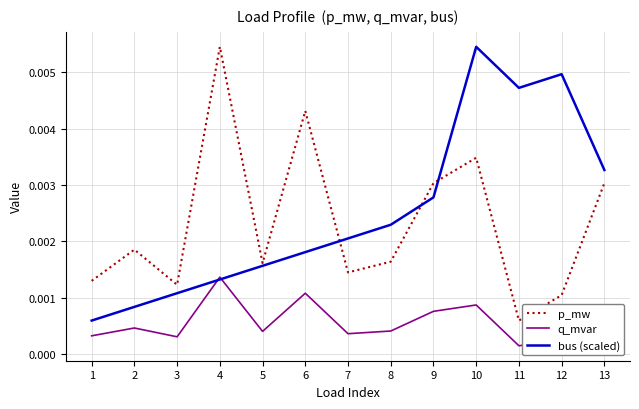

Is the value of q_mvar at 13 greater than the value of bus (scaled) at 10?

No